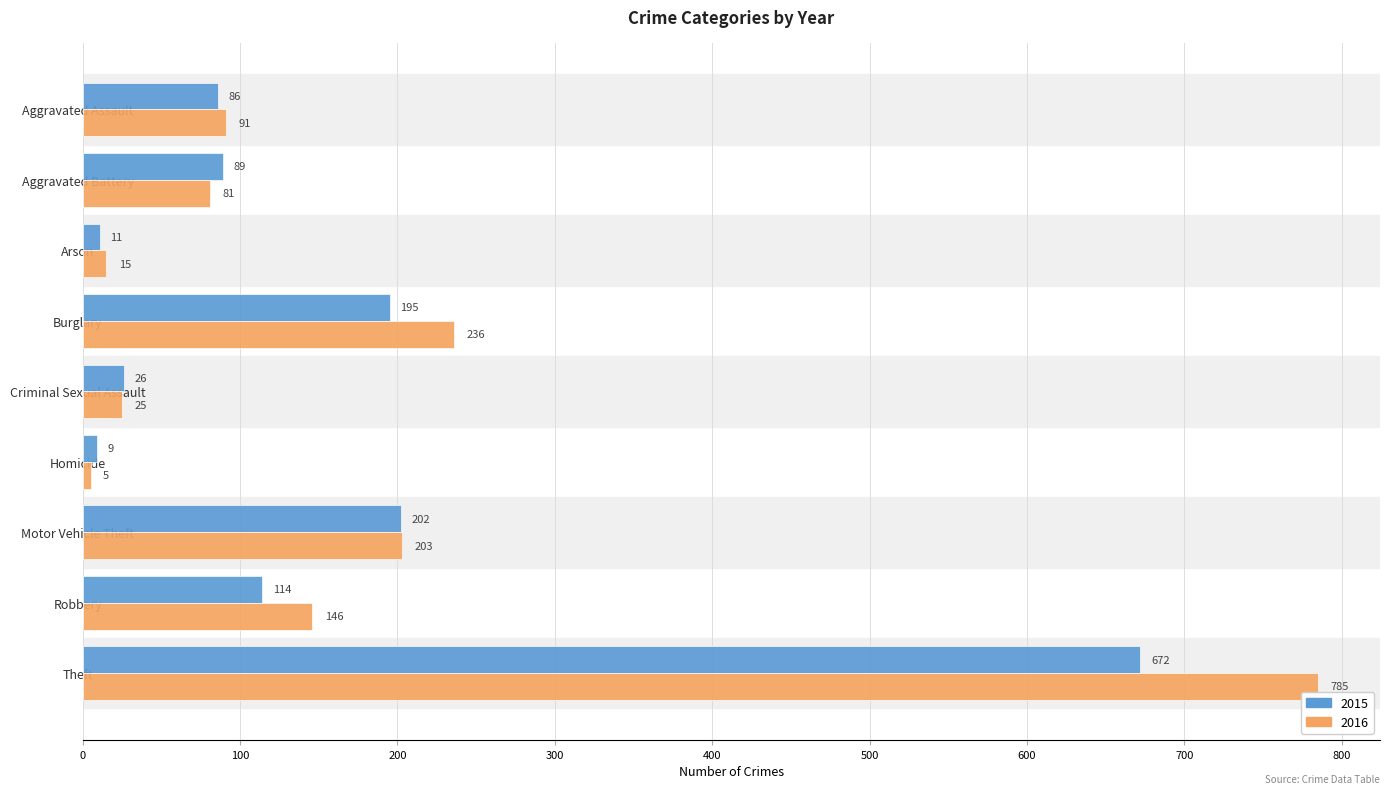

What is the total value across all series at Aggravated Battery?

170